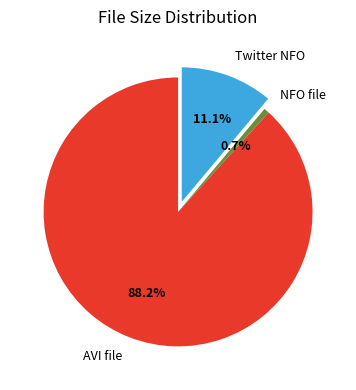

Rank the categories by value from lowest to highest.

NFO file, Twitter NFO, AVI file